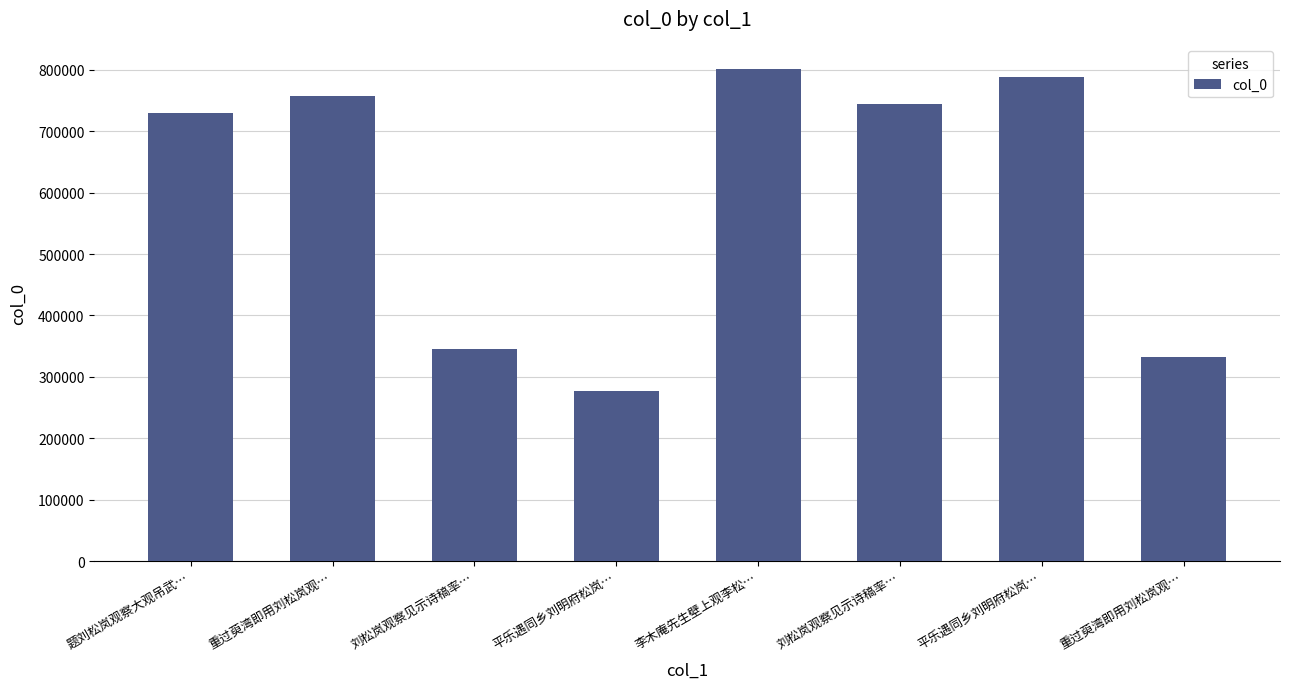

What is the difference between the maximum and minimum values?

523182